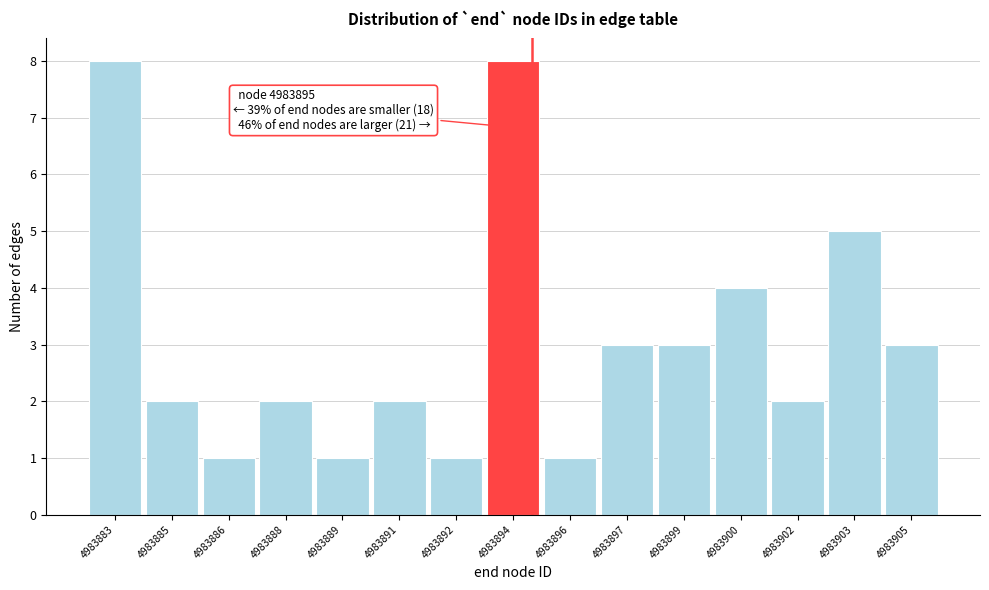

Reading right to left, what are all the values shown in this chart?

4983905=3	4983903=5	4983902=2	4983900=4	4983899=3	4983897=3	4983896=1	4983894=8	4983892=1	4983891=2	4983889=1	4983888=2	4983886=1	4983885=2	4983883=8